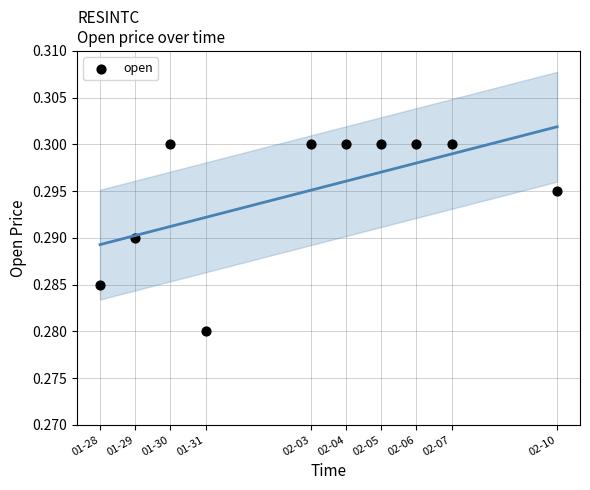

What is the average X value?

1580679360.0